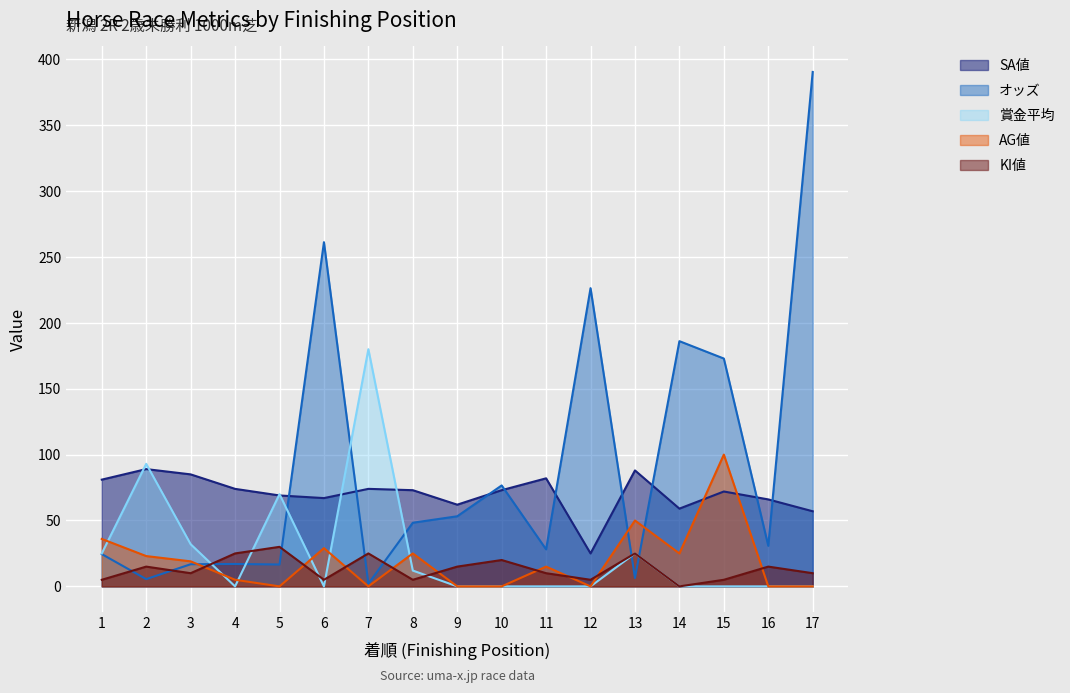

The オッズ series shows 134.7 at 10. True or false?

False